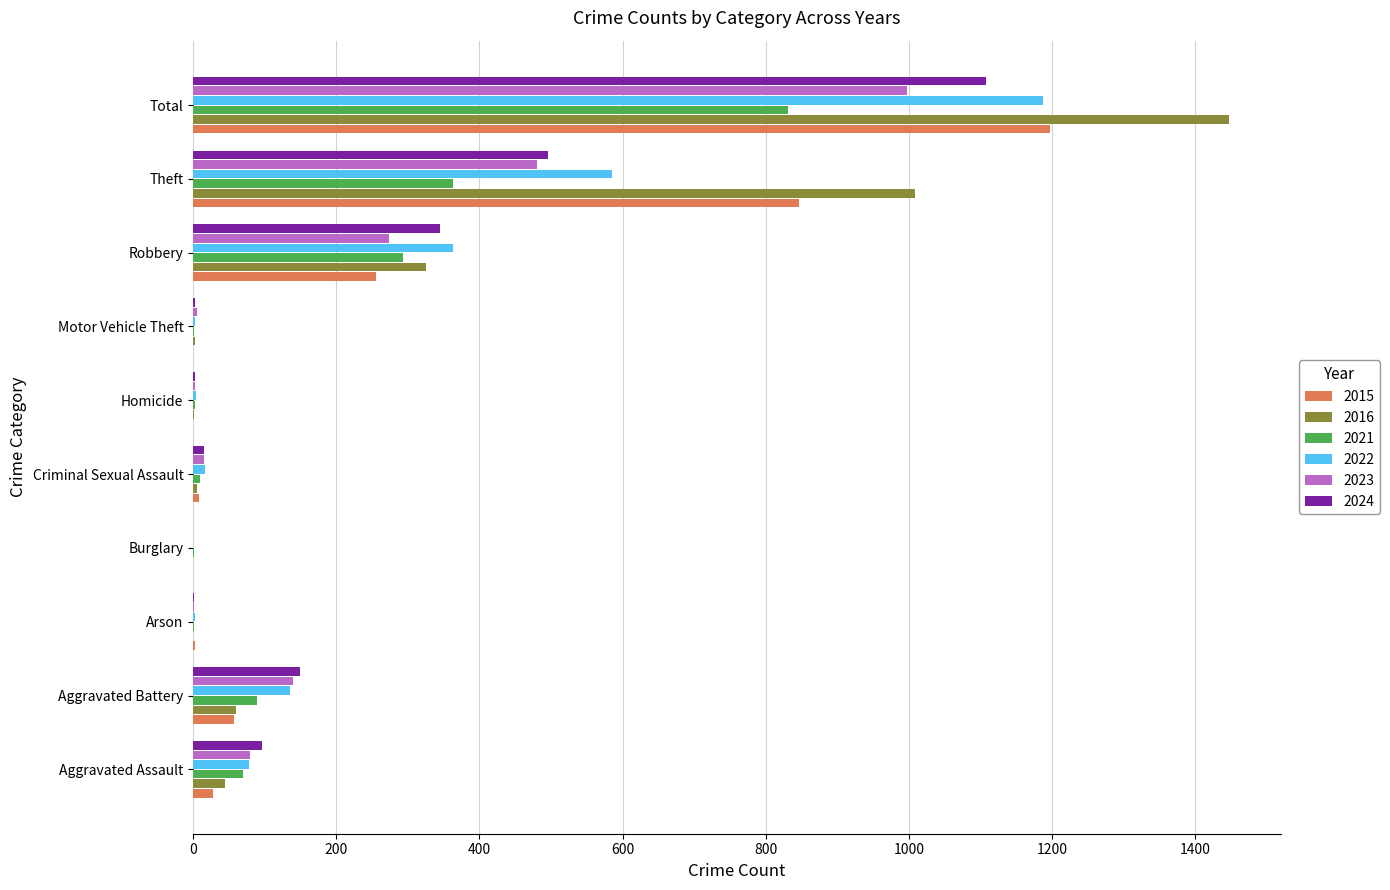

Where is 2021 nearest to the value 416?

Theft